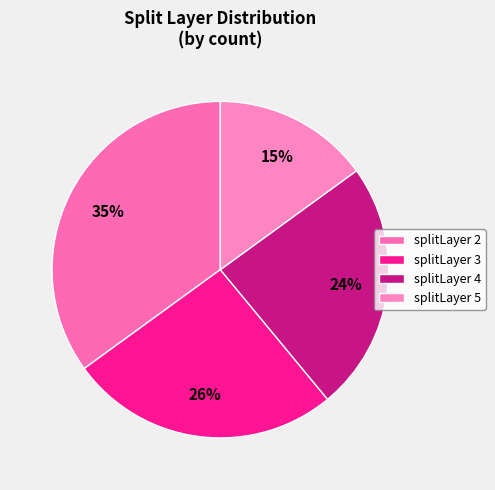

To the nearest percent, what is the difference between the largest and smallest slice percentages?

20%